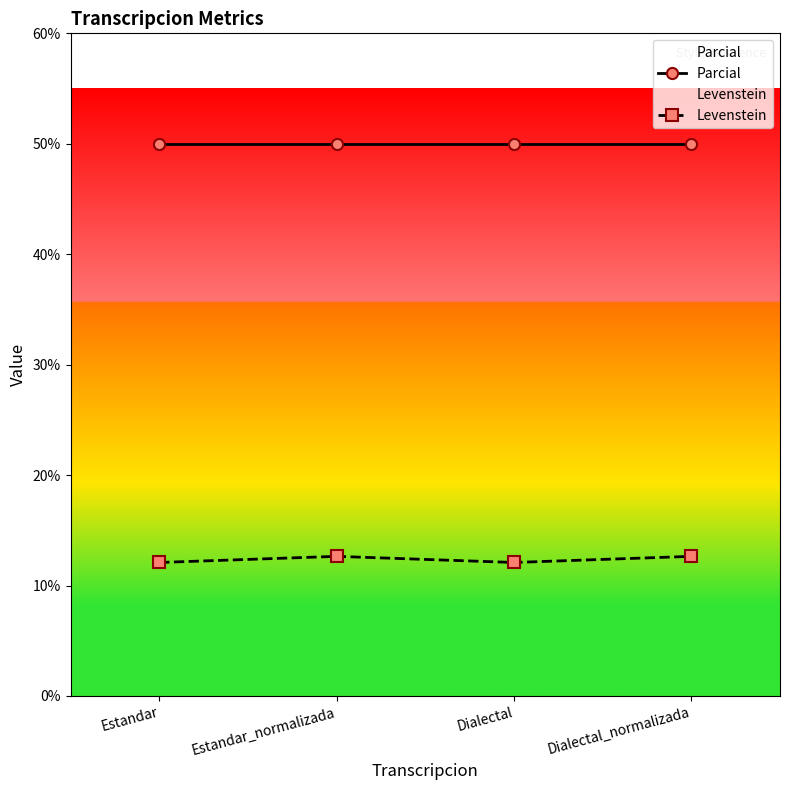

The Parcial series shows 50.0 at Estandar_normalizada. True or false?

True